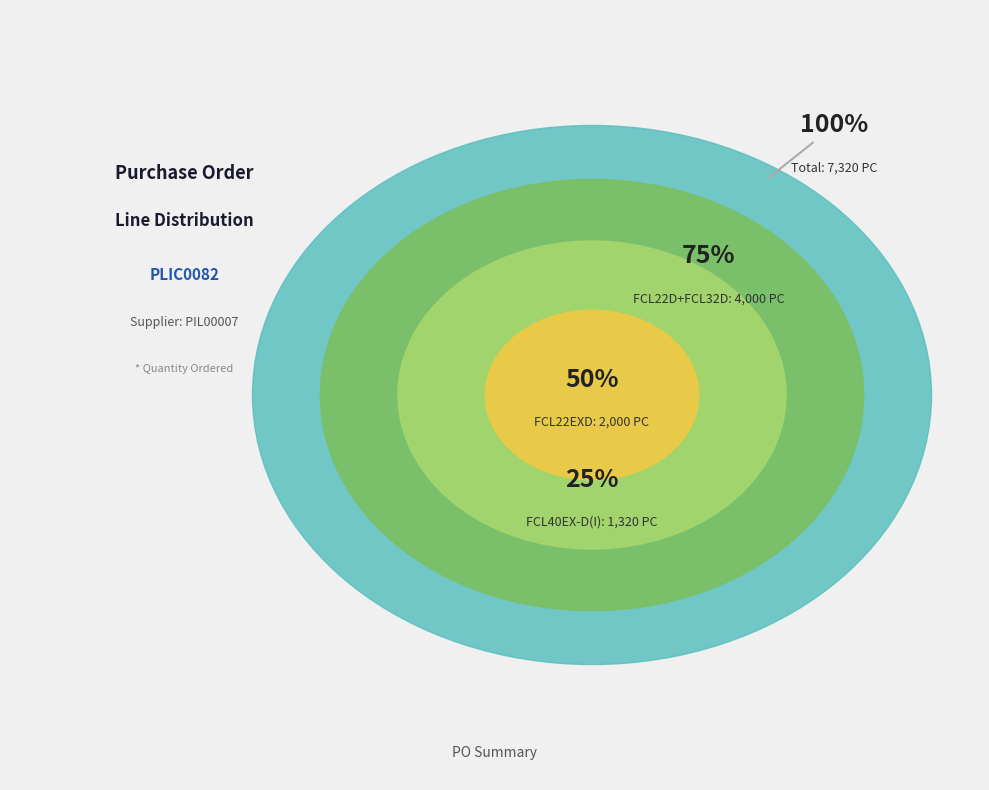

Which slice represents more than half of the pie?

FCL22D+FCL32D